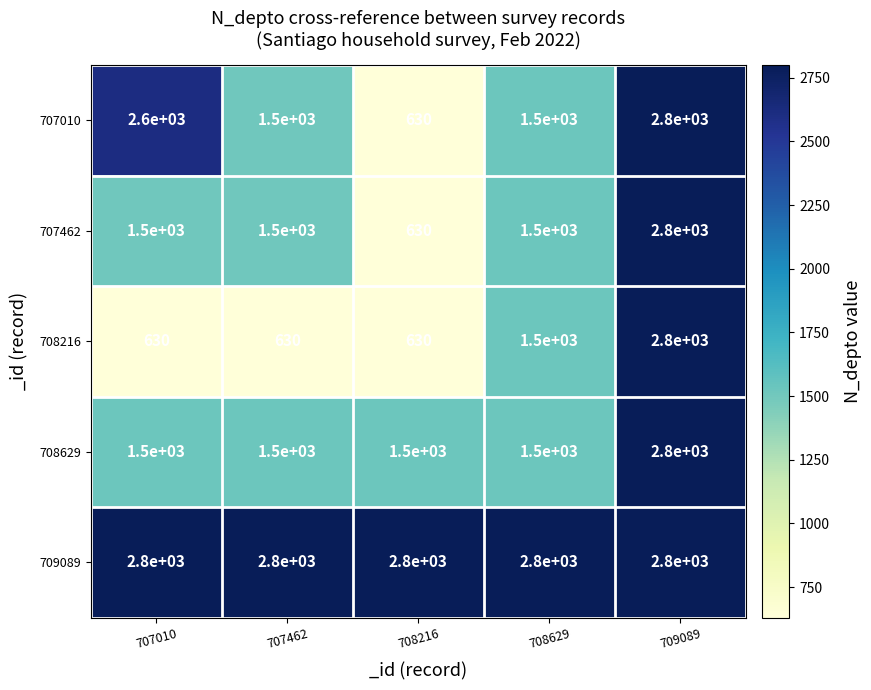

What is the smallest value displayed?

630